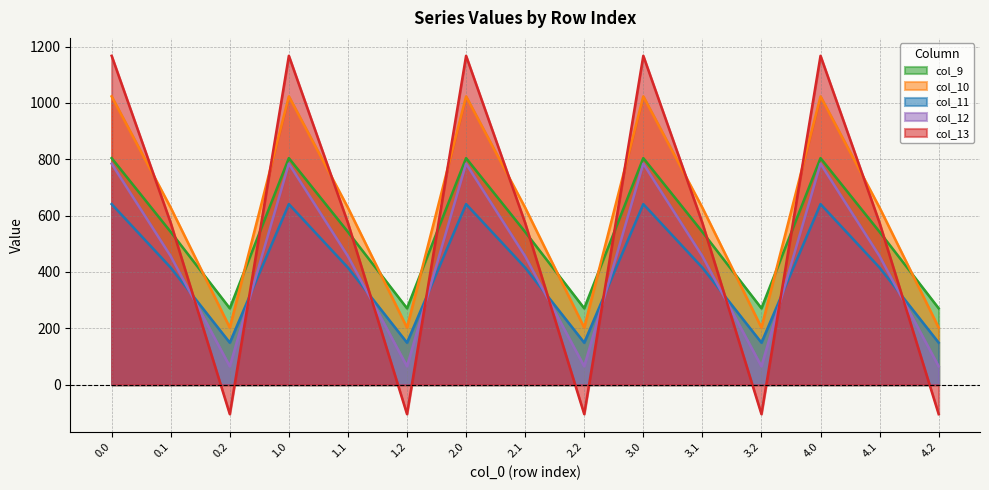

What is the difference between the highest and lowest values at 3.2?

375.5